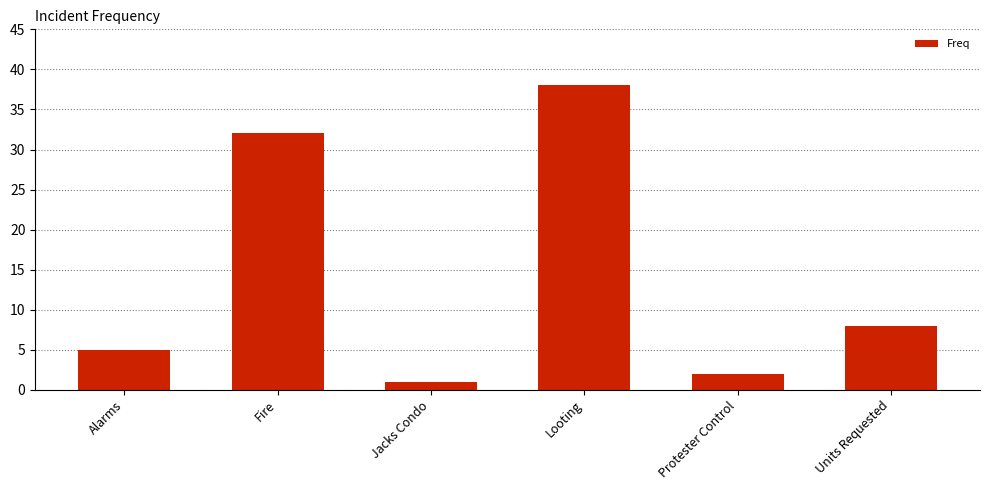

Which has a higher value, Jacks Condo or Units Requested?

Units Requested